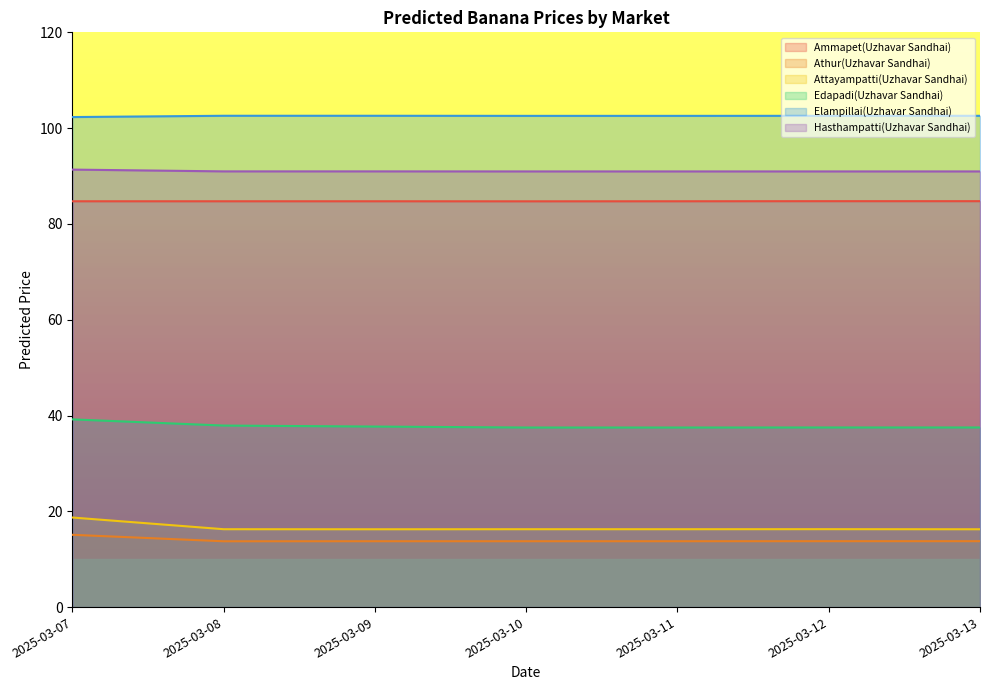

Is it true that Edapadi(Uzhavar Sandhai) equals 37.5 at 2025-03-13?

True